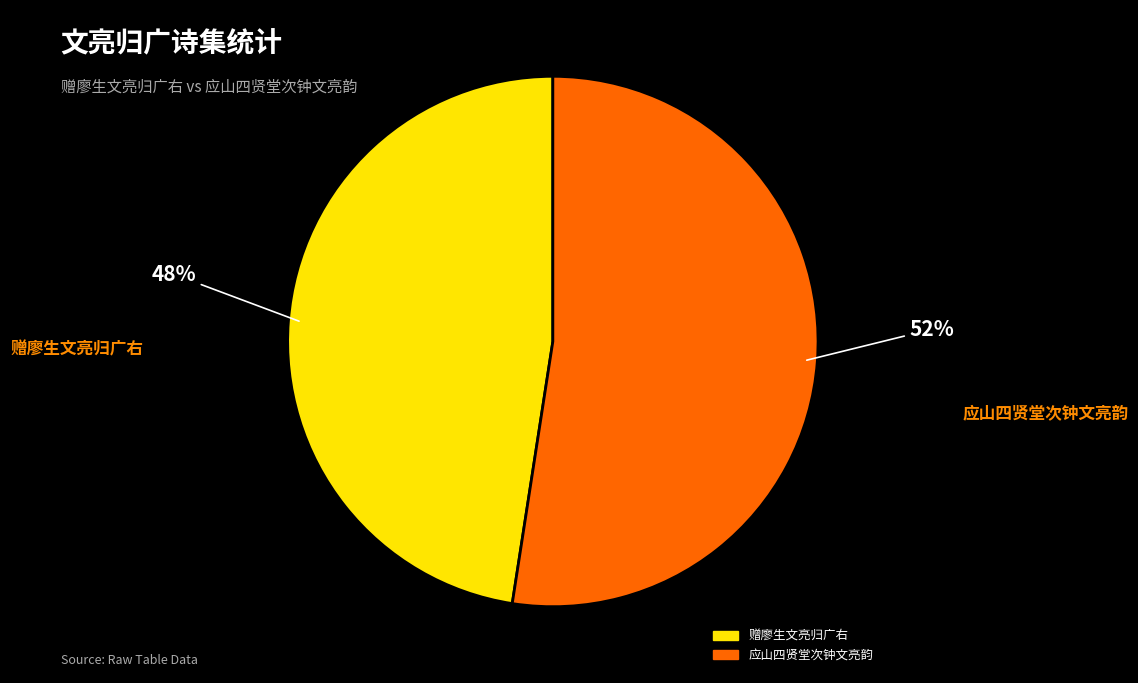

Do 应山四贤堂次钟文亮韵 and 赠廖生文亮归广右 together represent more than half of the pie?

Yes